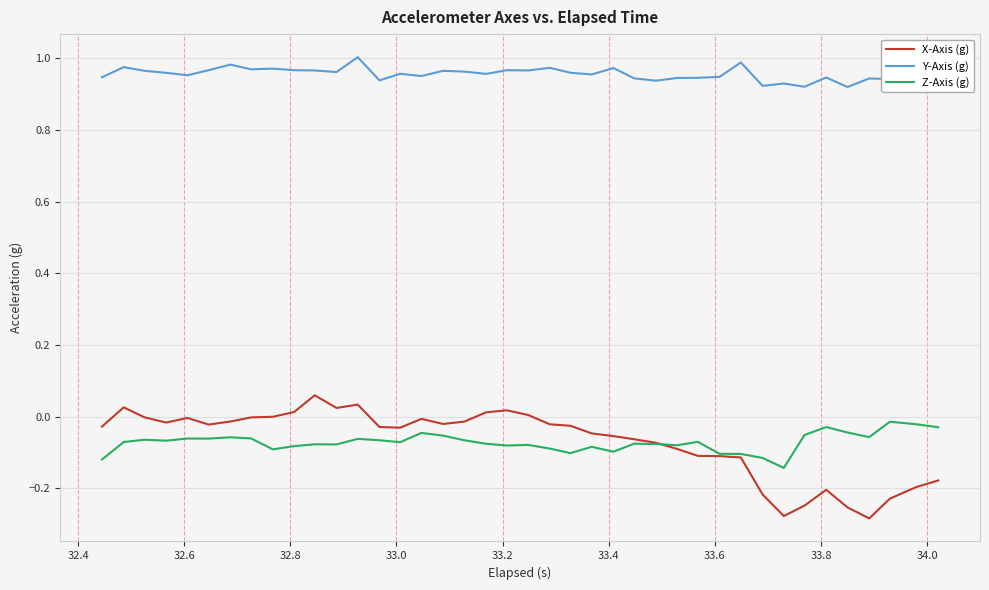

True or false: Z-Axis (g) and Y-Axis (g) cross at least once.

False